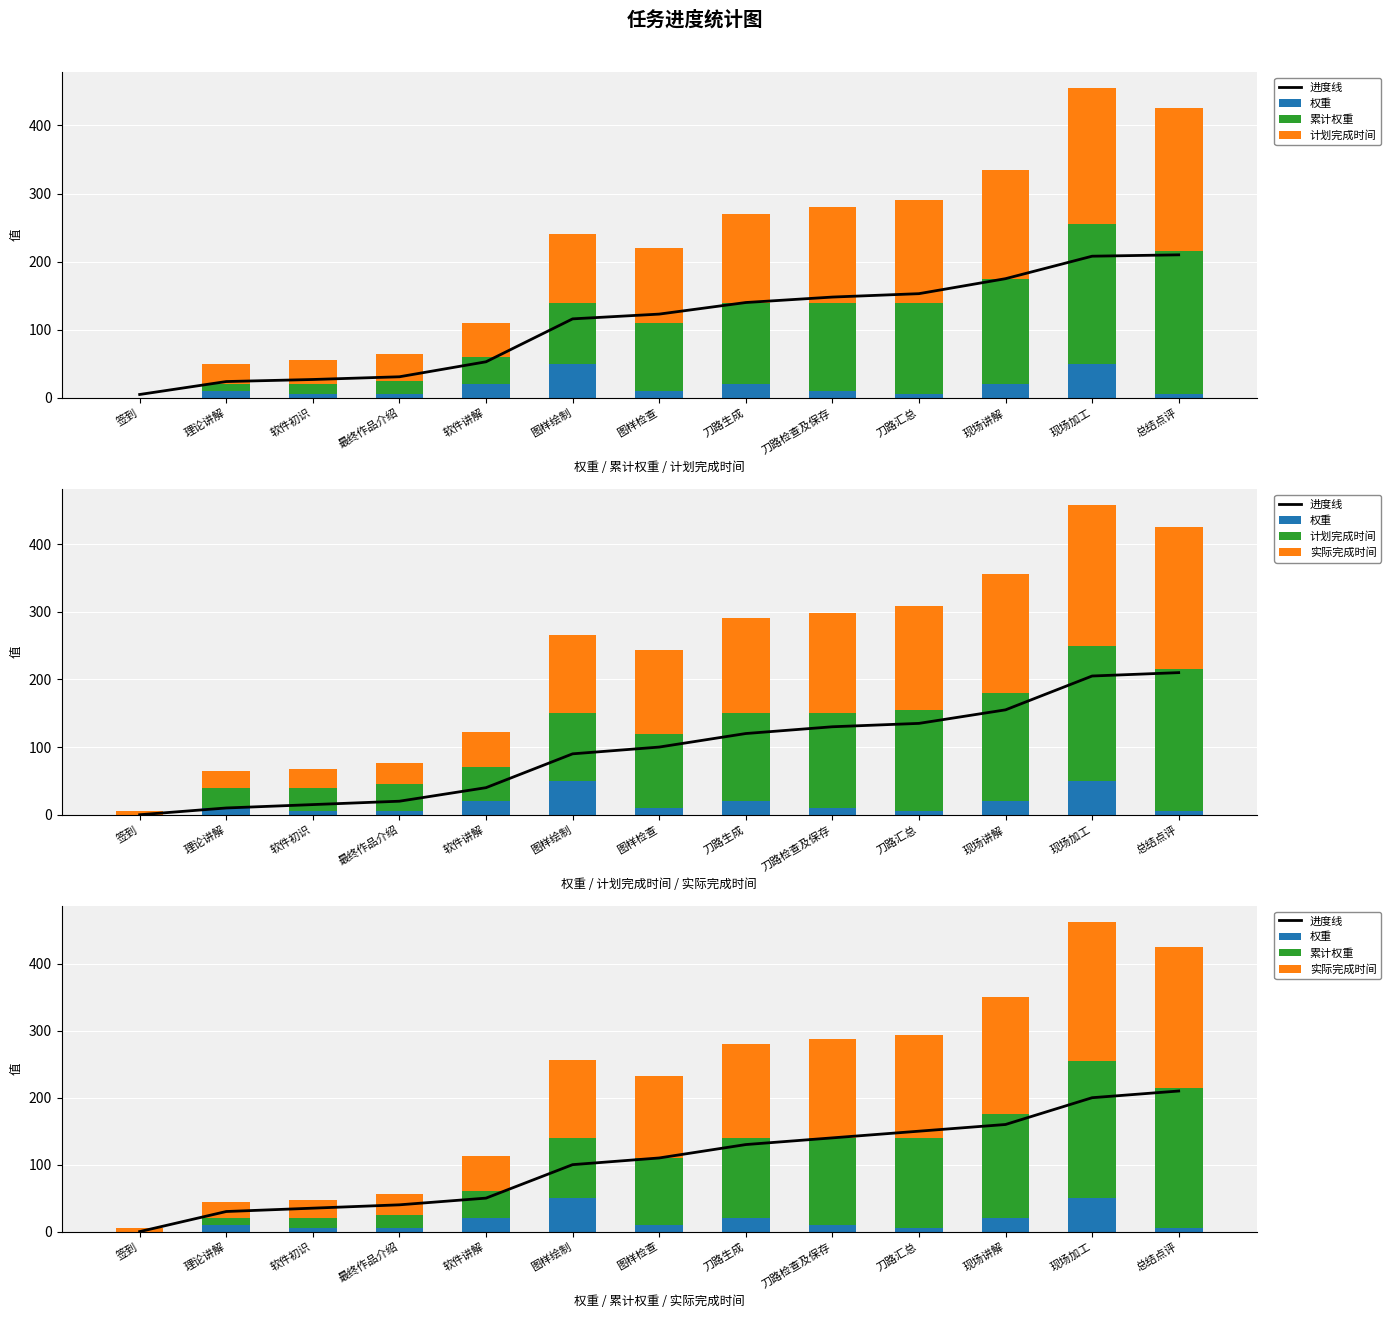

What are all the series names shown in the legend?

进度线, 权重, 累计权重, 计划完成时间, 实际完成时间